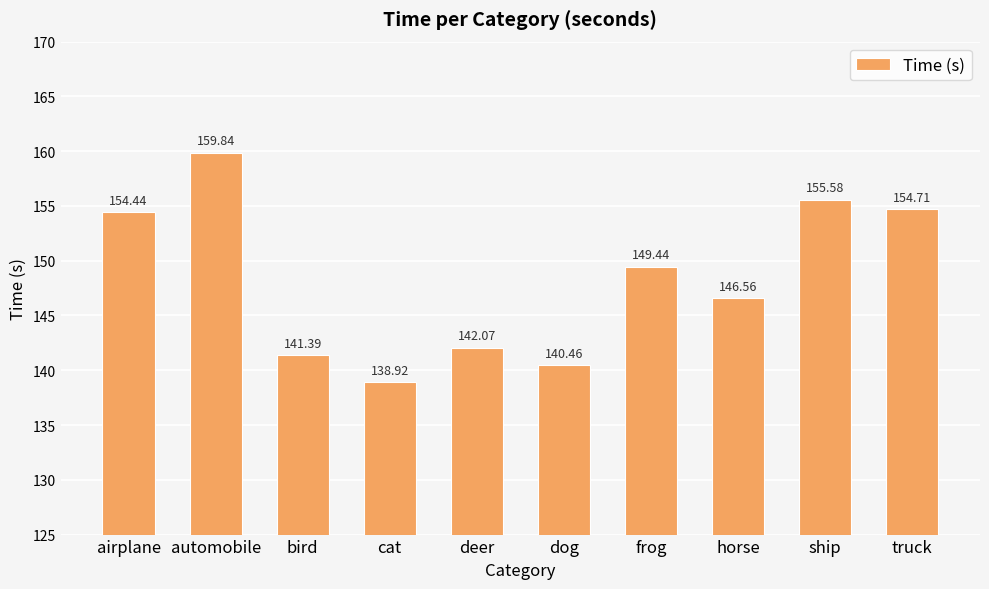

Reading left to right, extract all data points from this chart.

154.4	159.8	141.4	138.9	142.1	140.5	149.4	146.6	155.6	154.7